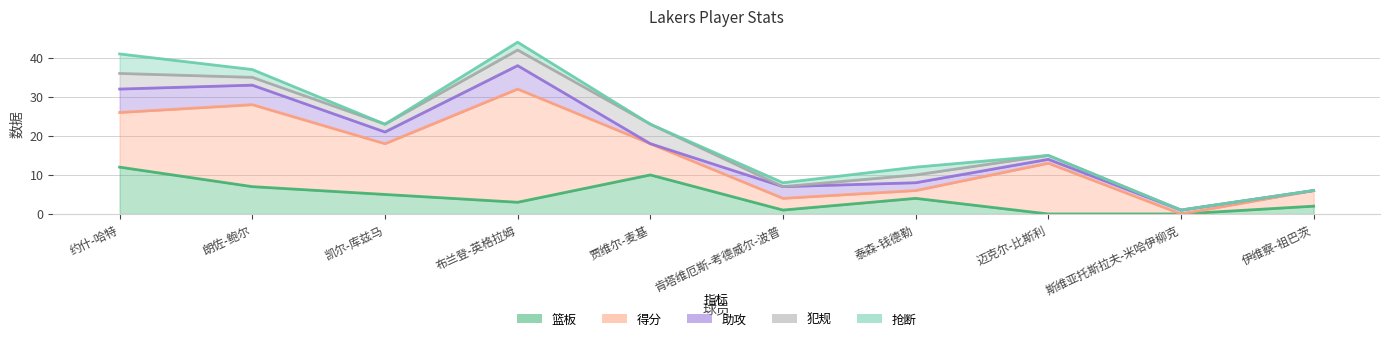

How many lines are shown in the chart?

5